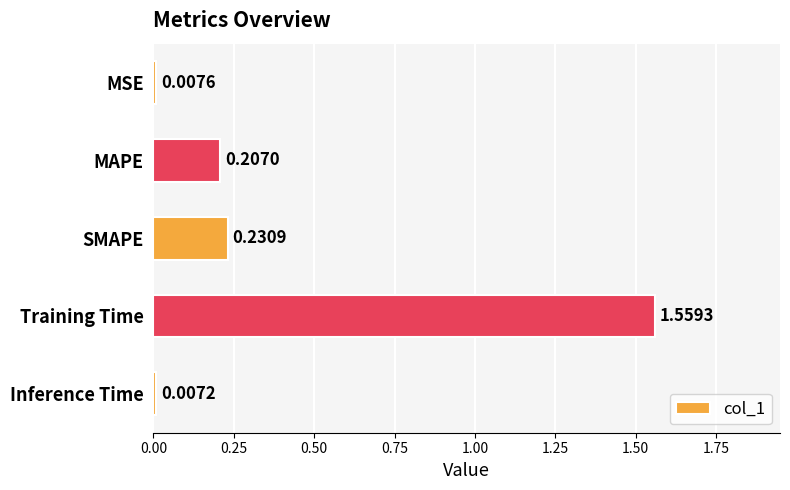

What is the average value?

0.4